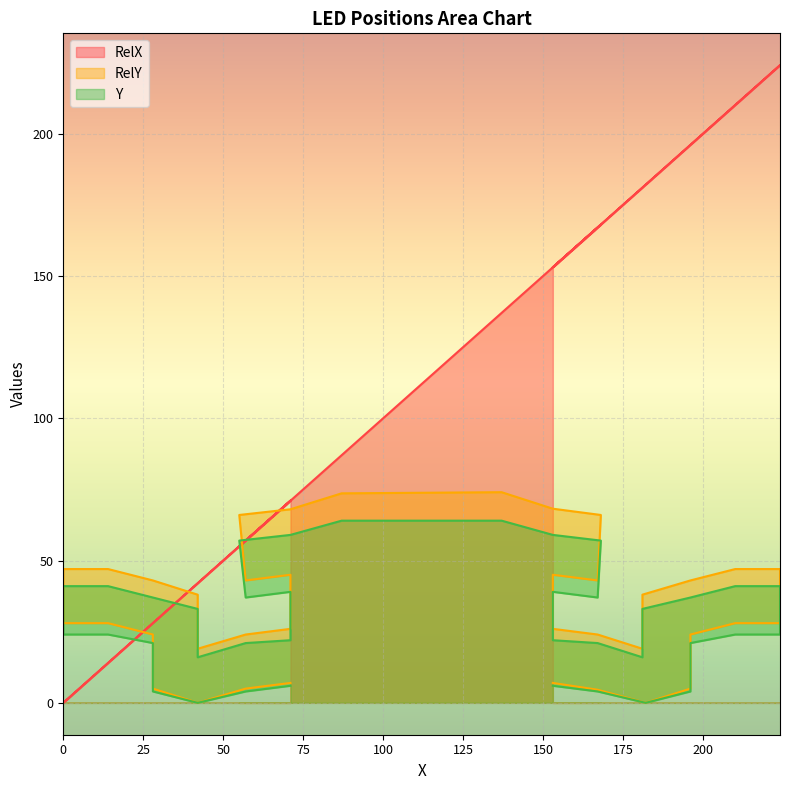

What is the value of the RelX point at the 28th from the left?

181.0